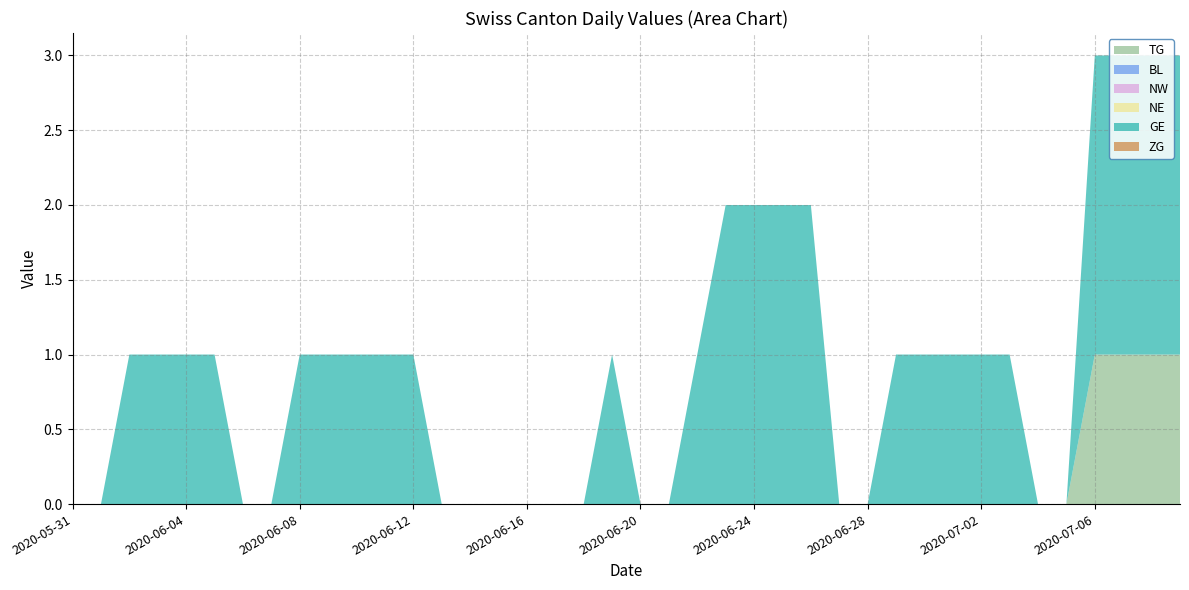

Reading left to right, transcribe all the data shown in this chart.

TG: 2020-05-31=0	2020-06-01=0	2020-06-02=0	2020-06-03=0	2020-06-04=0	2020-06-05=0	2020-06-06=0	2020-06-07=0	2020-06-08=0	2020-06-09=0	2020-06-10=0	2020-06-11=0	2020-06-12=0	2020-06-13=0	2020-06-14=0	2020-06-15=0	2020-06-16=0	2020-06-17=0	2020-06-18=0	2020-06-19=0	2020-06-20=0	2020-06-21=0	2020-06-22=0	2020-06-23=0	2020-06-24=0	2020-06-25=0	2020-06-26=0	2020-06-27=0	2020-06-28=0	2020-06-29=0	2020-06-30=0	2020-07-01=0	2020-07-02=0	2020-07-03=0	2020-07-04=0	2020-07-05=0	2020-07-06=1	2020-07-07=1	2020-07-08=1	2020-07-09=1
BL: 2020-05-31=0	2020-06-01=0	2020-06-02=0	2020-06-03=0	2020-06-04=0	2020-06-05=0	2020-06-06=0	2020-06-07=0	2020-06-08=0	2020-06-09=0	2020-06-10=0	2020-06-11=0	2020-06-12=0	2020-06-13=0	2020-06-14=0	2020-06-15=0	2020-06-16=0	2020-06-17=0	2020-06-18=0	2020-06-19=0	2020-06-20=0	2020-06-21=0	2020-06-22=0	2020-06-23=0	2020-06-24=0	2020-06-25=0	2020-06-26=0	2020-06-27=0	2020-06-28=0	2020-06-29=0	2020-06-30=0	2020-07-01=0	2020-07-02=0	2020-07-03=0	2020-07-04=0	2020-07-05=0	2020-07-06=0	2020-07-07=0	2020-07-08=0	2020-07-09=0
NW: 2020-05-31=0	2020-06-01=0	2020-06-02=0	2020-06-03=0	2020-06-04=0	2020-06-05=0	2020-06-06=0	2020-06-07=0	2020-06-08=0	2020-06-09=0	2020-06-10=0	2020-06-11=0	2020-06-12=0	2020-06-13=0	2020-06-14=0	2020-06-15=0	2020-06-16=0	2020-06-17=0	2020-06-18=0	2020-06-19=0	2020-06-20=0	2020-06-21=0	2020-06-22=0	2020-06-23=0	2020-06-24=0	2020-06-25=0	2020-06-26=0	2020-06-27=0	2020-06-28=0	2020-06-29=0	2020-06-30=0	2020-07-01=0	2020-07-02=0	2020-07-03=0	2020-07-04=0	2020-07-05=0	2020-07-06=0	2020-07-07=0	2020-07-08=0	2020-07-09=0
NE: 2020-05-31=0	2020-06-01=0	2020-06-02=0	2020-06-03=0	2020-06-04=0	2020-06-05=0	2020-06-06=0	2020-06-07=0	2020-06-08=0	2020-06-09=0	2020-06-10=0	2020-06-11=0	2020-06-12=0	2020-06-13=0	2020-06-14=0	2020-06-15=0	2020-06-16=0	2020-06-17=0	2020-06-18=0	2020-06-19=0	2020-06-20=0	2020-06-21=0	2020-06-22=0	2020-06-23=0	2020-06-24=0	2020-06-25=0	2020-06-26=0	2020-06-27=0	2020-06-28=0	2020-06-29=0	2020-06-30=0	2020-07-01=0	2020-07-02=0	2020-07-03=0	2020-07-04=0	2020-07-05=0	2020-07-06=0	2020-07-07=0	2020-07-08=0	2020-07-09=0
GE: 2020-05-31=0	2020-06-01=0	2020-06-02=1	2020-06-03=1	2020-06-04=1	2020-06-05=1	2020-06-06=0	2020-06-07=0	2020-06-08=1	2020-06-09=1	2020-06-10=1	2020-06-11=1	2020-06-12=1	2020-06-13=0	2020-06-14=0	2020-06-15=0	2020-06-16=0	2020-06-17=0	2020-06-18=0	2020-06-19=1	2020-06-20=0	2020-06-21=0	2020-06-22=1	2020-06-23=2	2020-06-24=2	2020-06-25=2	2020-06-26=2	2020-06-27=0	2020-06-28=0	2020-06-29=1	2020-06-30=1	2020-07-01=1	2020-07-02=1	2020-07-03=1	2020-07-04=0	2020-07-05=0	2020-07-06=2	2020-07-07=2	2020-07-08=2	2020-07-09=2
ZG: 2020-05-31=0	2020-06-01=0	2020-06-02=0	2020-06-03=0	2020-06-04=0	2020-06-05=0	2020-06-06=0	2020-06-07=0	2020-06-08=0	2020-06-09=0	2020-06-10=0	2020-06-11=0	2020-06-12=0	2020-06-13=0	2020-06-14=0	2020-06-15=0	2020-06-16=0	2020-06-17=0	2020-06-18=0	2020-06-19=0	2020-06-20=0	2020-06-21=0	2020-06-22=0	2020-06-23=0	2020-06-24=0	2020-06-25=0	2020-06-26=0	2020-06-27=0	2020-06-28=0	2020-06-29=0	2020-06-30=0	2020-07-01=0	2020-07-02=0	2020-07-03=0	2020-07-04=0	2020-07-05=0	2020-07-06=0	2020-07-07=0	2020-07-08=0	2020-07-09=0